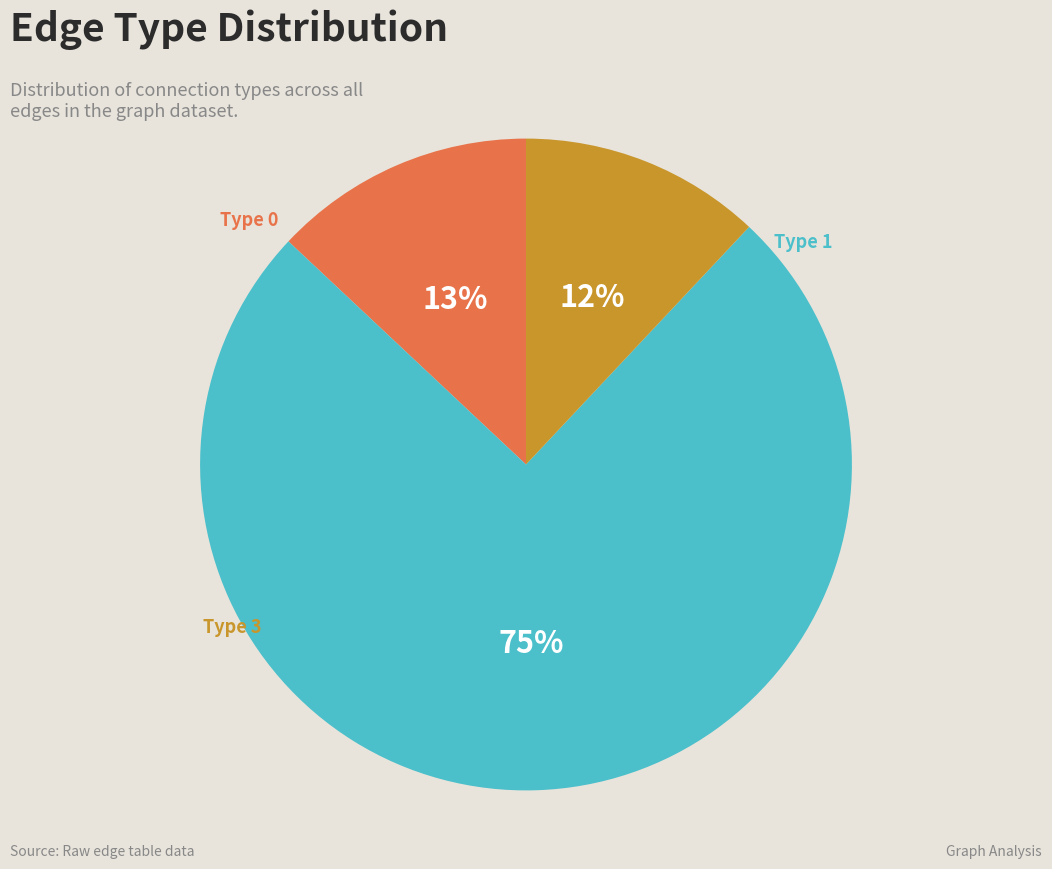

How many slices are in this pie chart?

3